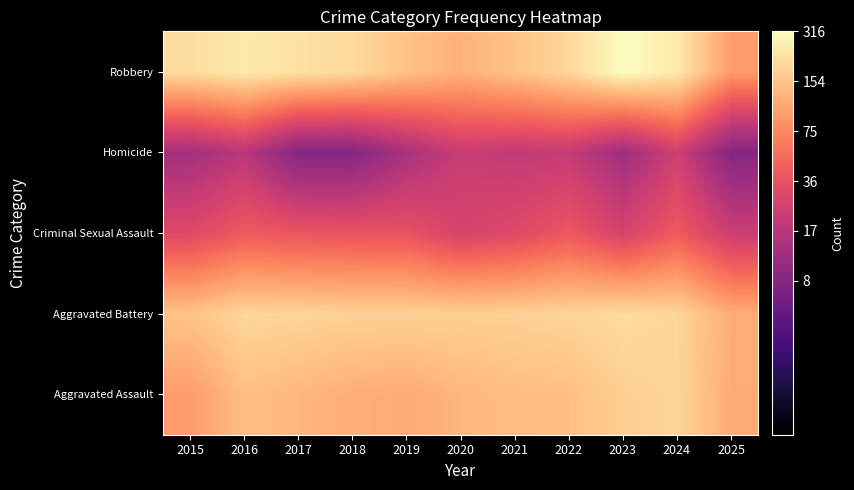

Rank the series at 2024 from lowest to highest value.

Homicide, Criminal Sexual Assault, Aggravated Assault, Aggravated Battery, Robbery